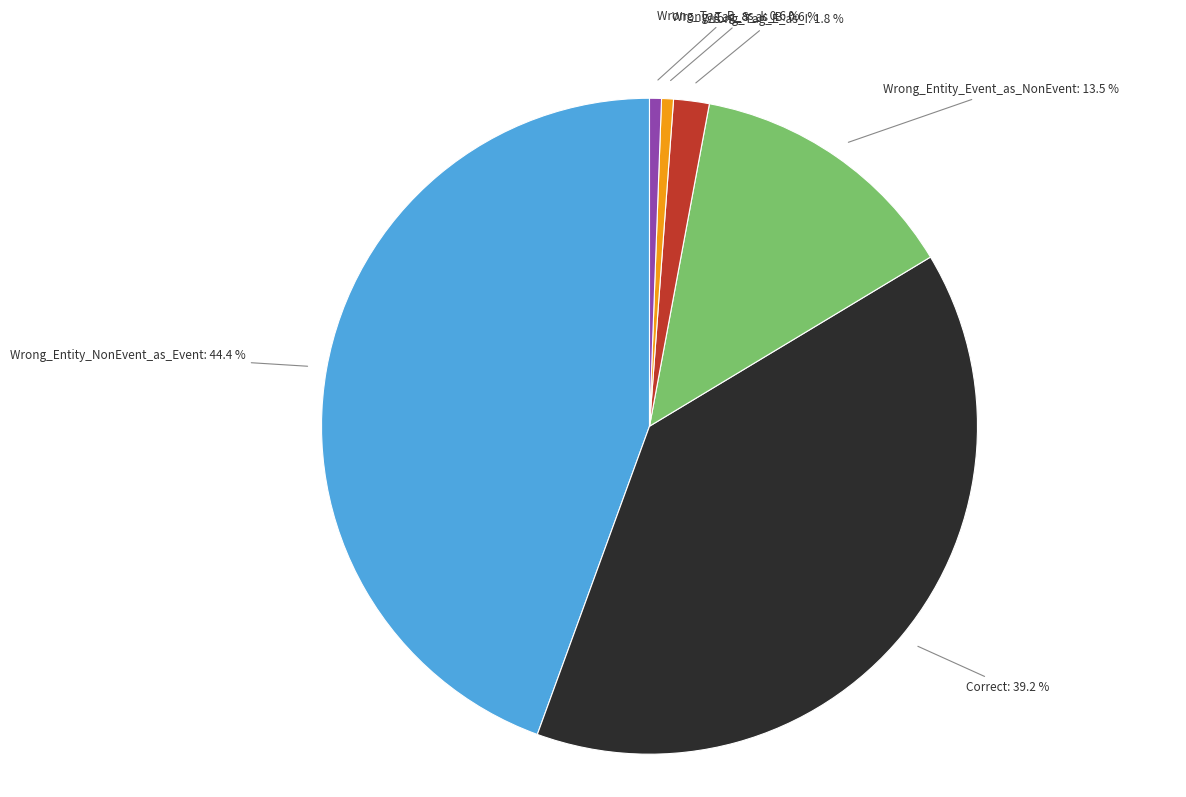

To the nearest percent, what is the combined percentage of Wrong_Tag_E_as_I and Wrong_Tag_B_as_I?

2%